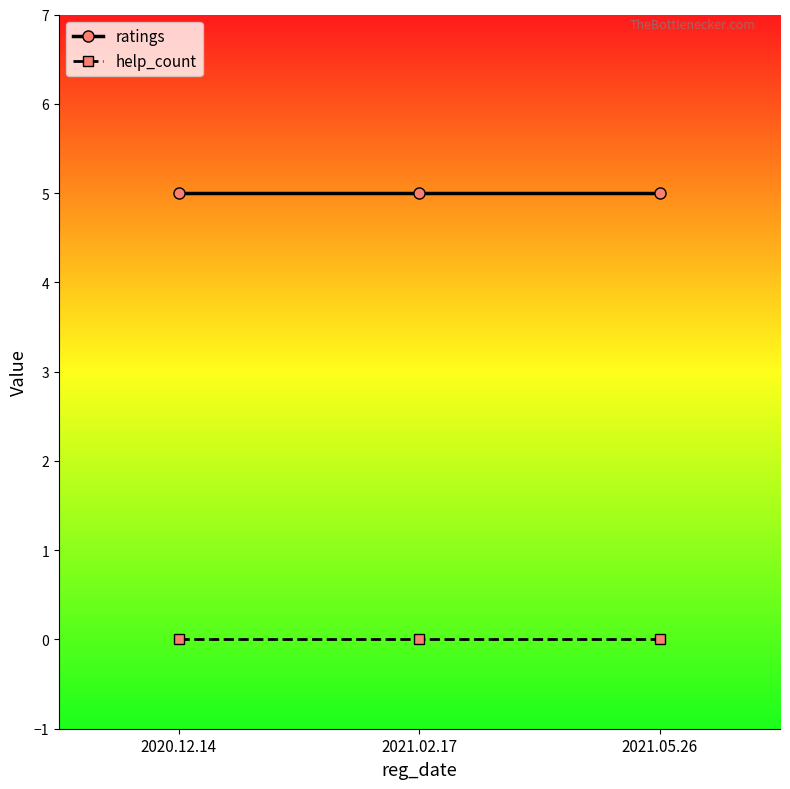

What is the difference between the highest and lowest values at 2021.05.26?

5